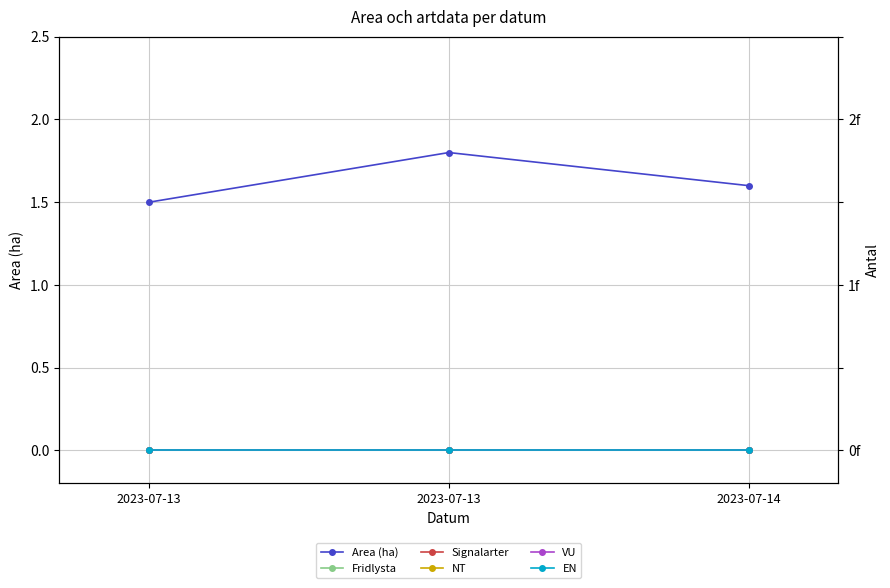

Reading left to right, list all the values displayed in this chart.

Area (ha): 1.5	1.8	1.6
Fridlysta: 0.0	0.0	0.0
Signalarter: 0.0	0.0	0.0
NT: 0.0	0.0	0.0
VU: 0.0	0.0	0.0
EN: 0.0	0.0	0.0